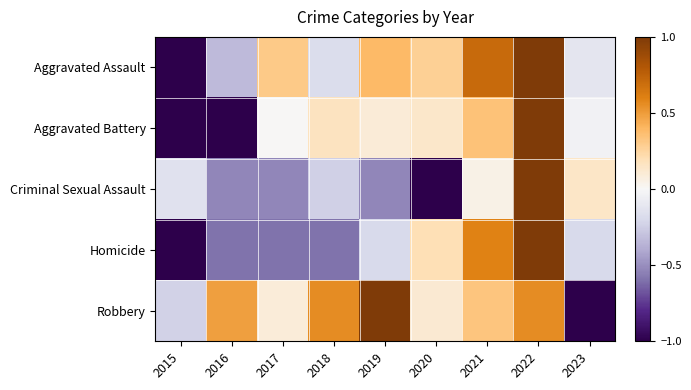

Rank the series at 2017 from lowest to highest value.

Homicide, Criminal Sexual Assault, Aggravated Battery, Robbery, Aggravated Assault